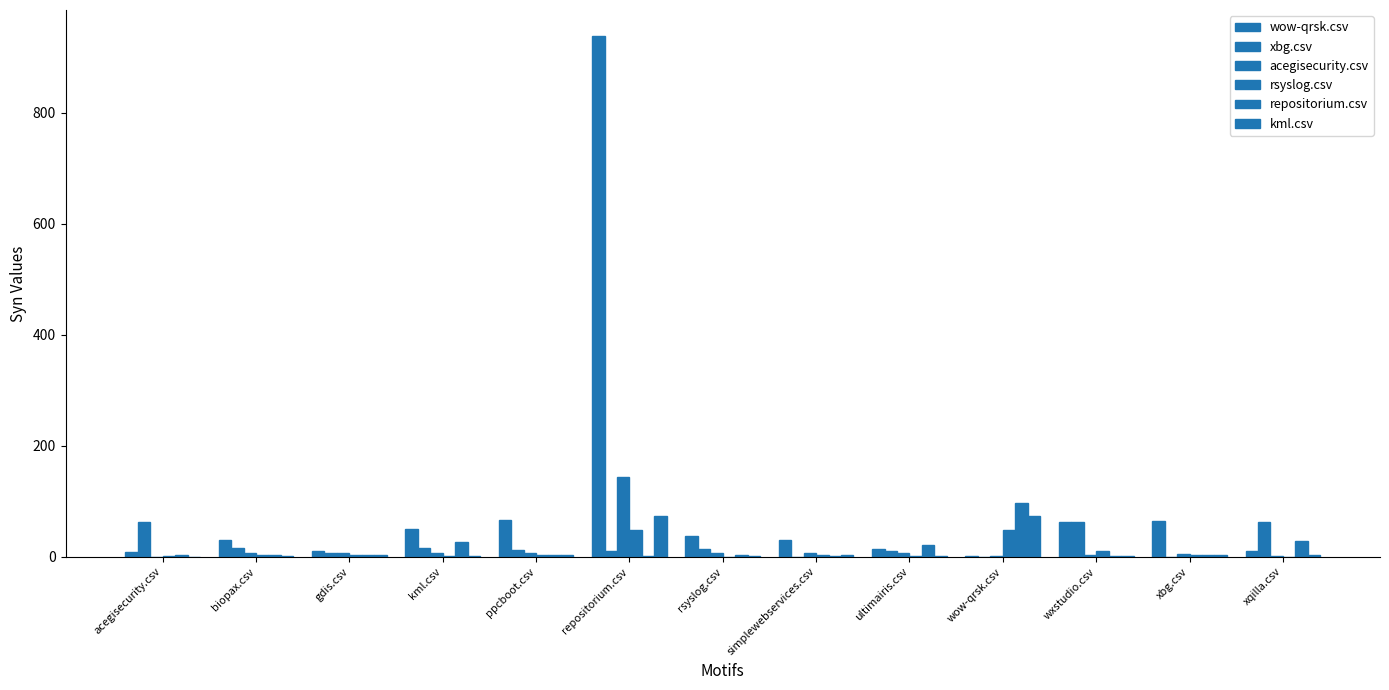

What is the difference between the second highest and minimum values in the xbg.csv series?

62